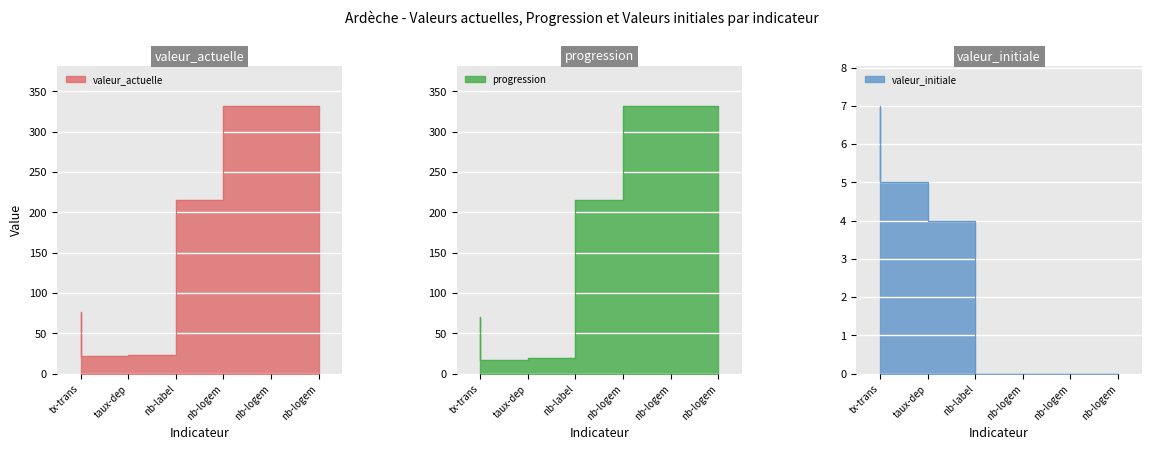

What is the difference between the second highest and second lowest values in the progression series?

313